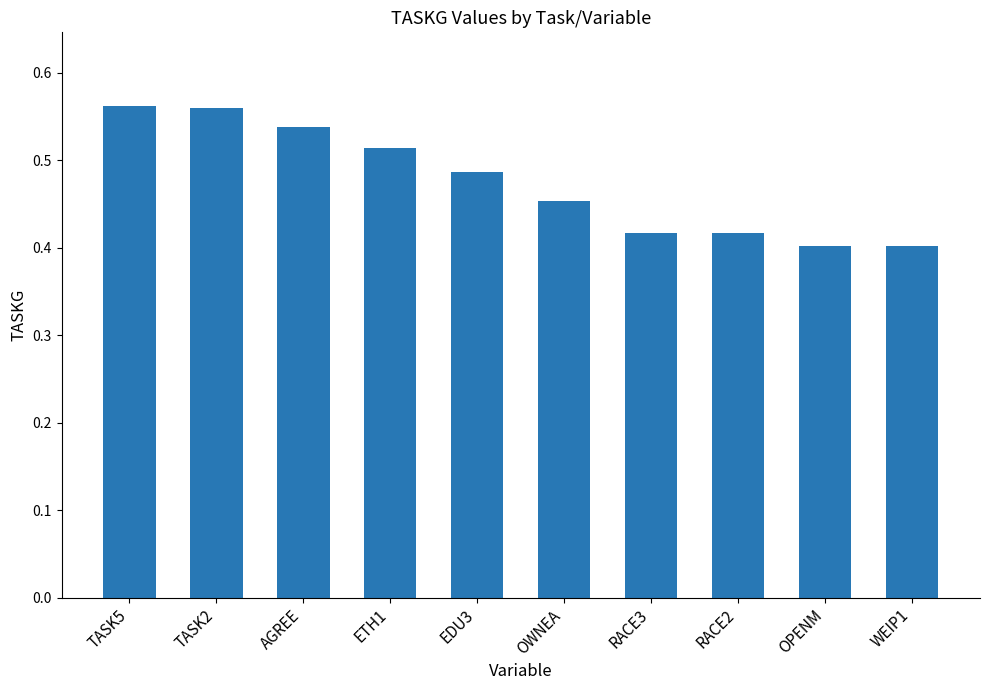

What is the sum of the values at RACE3 and TASK5?

1.0